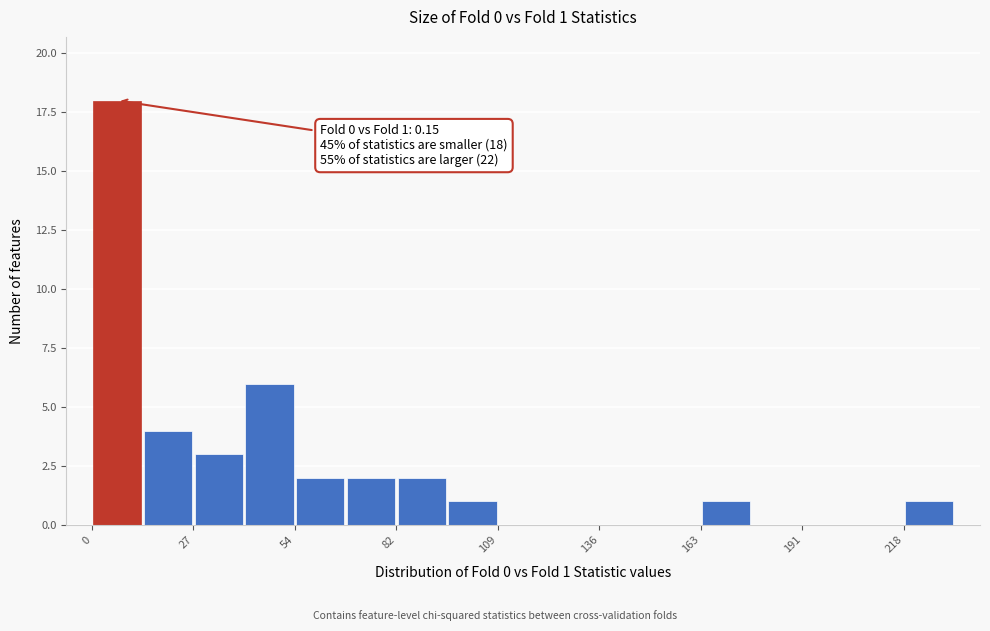

Around what value on the x-axis is the tallest bar? Give the approximate position of its centre, as read against the axis.

5